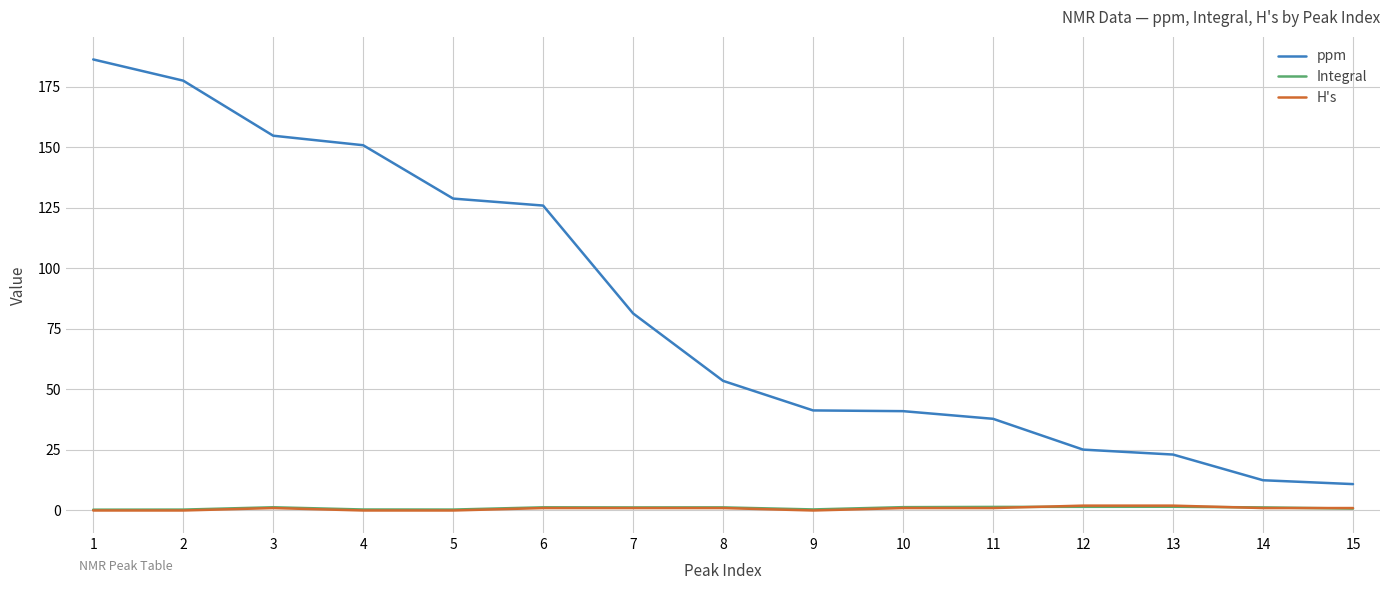

Which series has the widest spread of values?

ppm